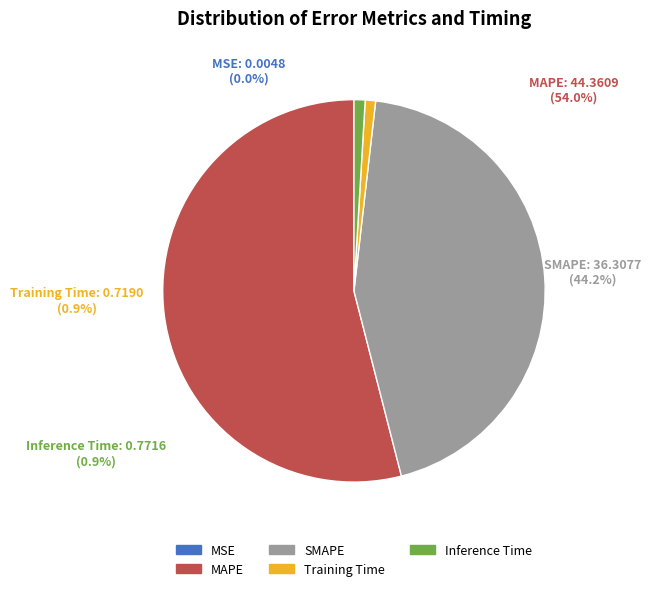

Is the sum of Training Time and MAPE greater than half?

Yes